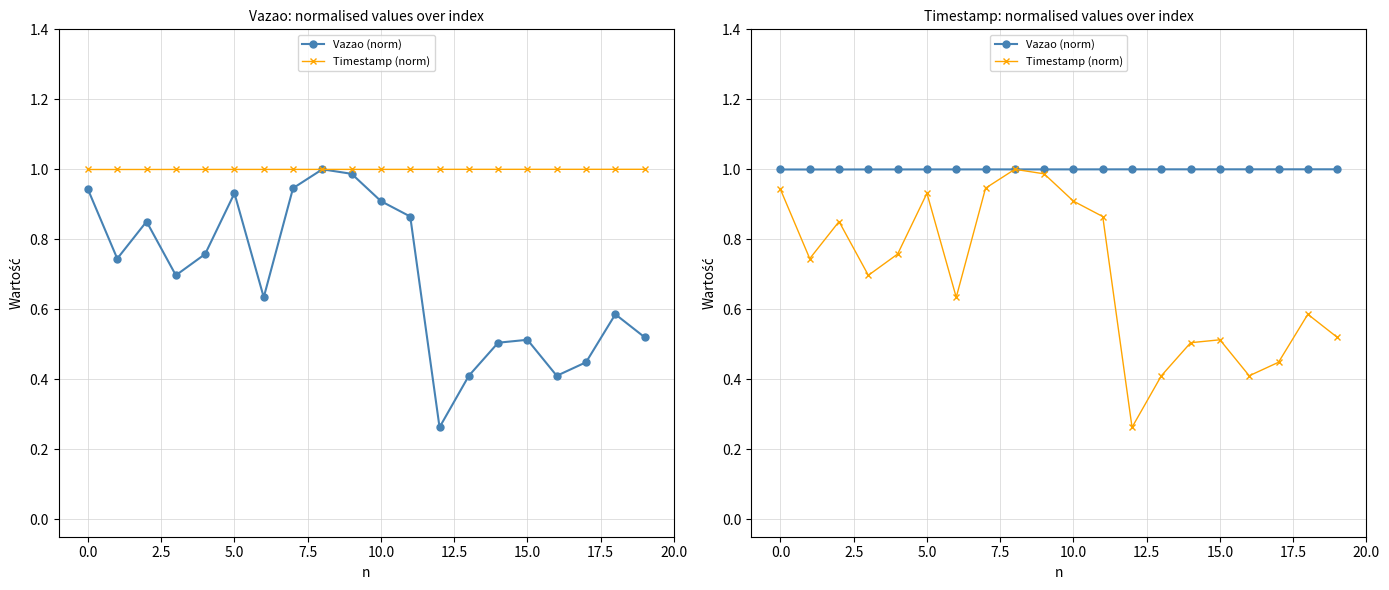

Between 10.0 and 0.0, which is larger?

10.0